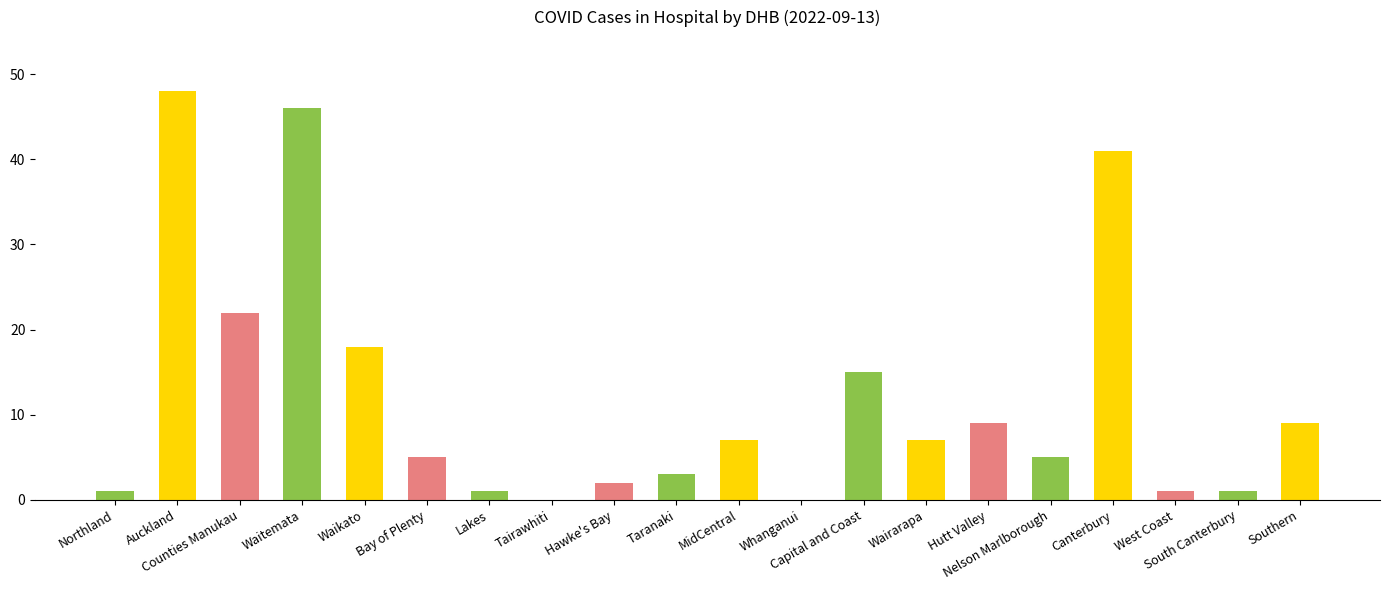

Reading right to left, transcribe all the data shown in this chart.

9	1	1	41	5	9	7	15	0	7	3	2	0	1	5	18	46	22	48	1